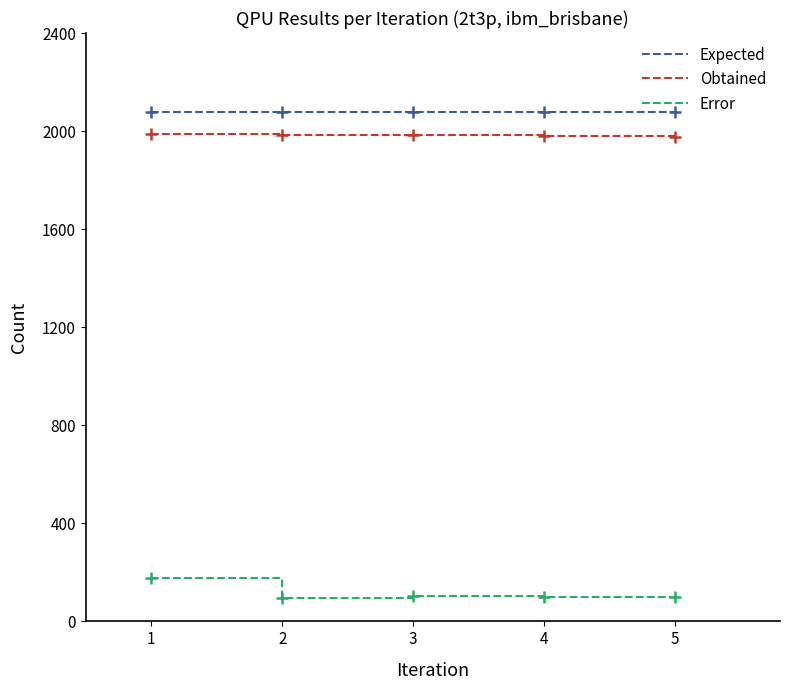

What is the average value of the Error series?

114.3